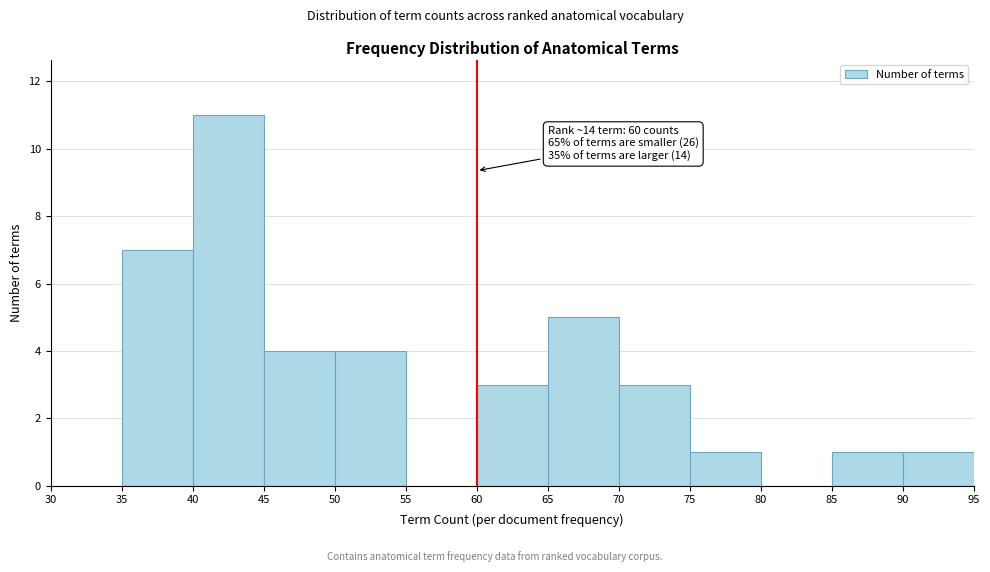

Over which range of the x-axis is the bar tallest?

40 to 45